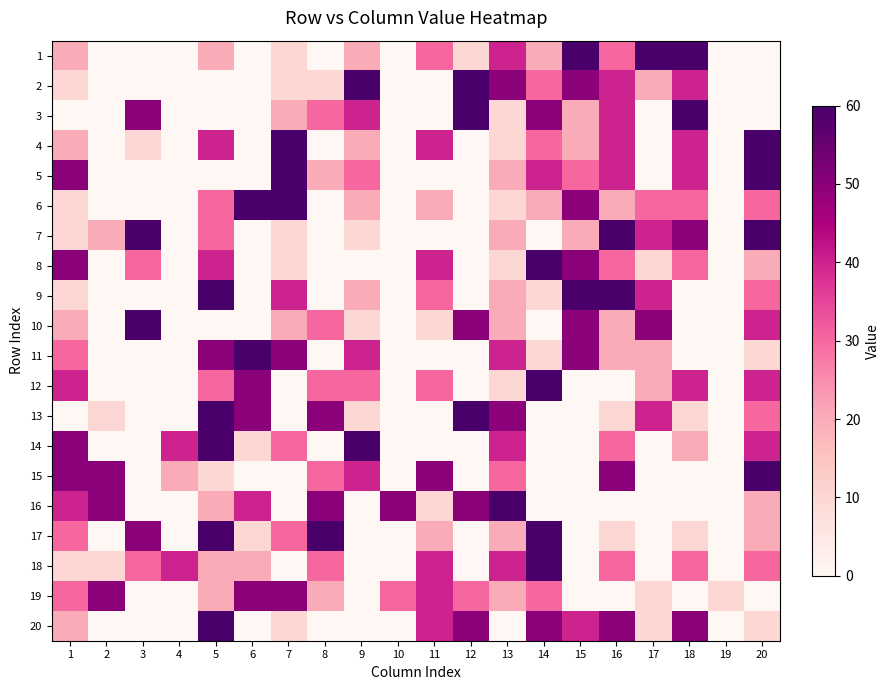

List the series in order of their peak value, lowest first.

19, 1, 2, 3, 4, 5, 6, 7, 8, 9, 10, 11, 12, 13, 14, 15, 16, 17, 18, 20